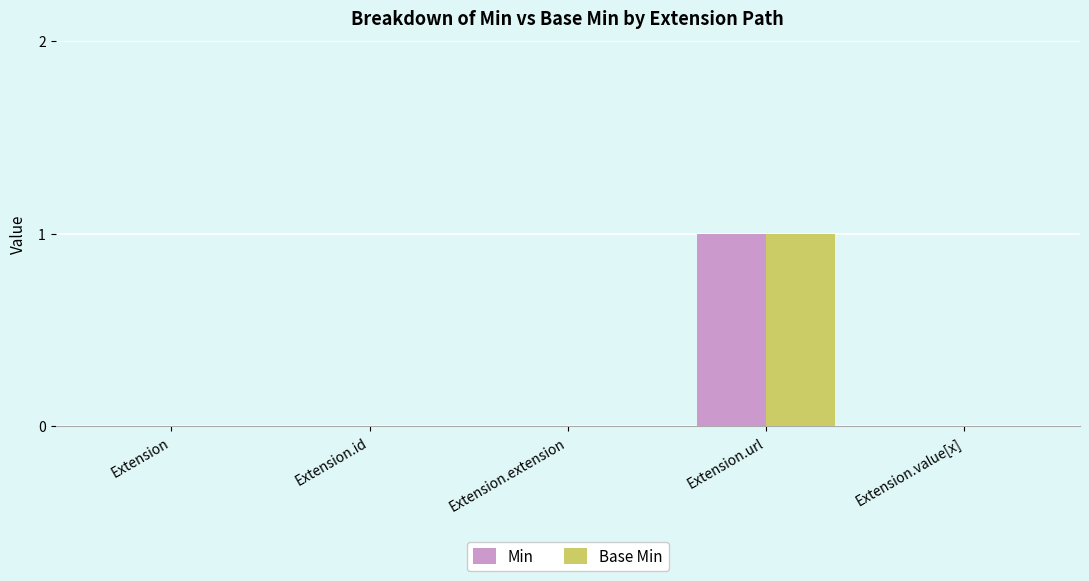

What is the maximum value for Min?

1